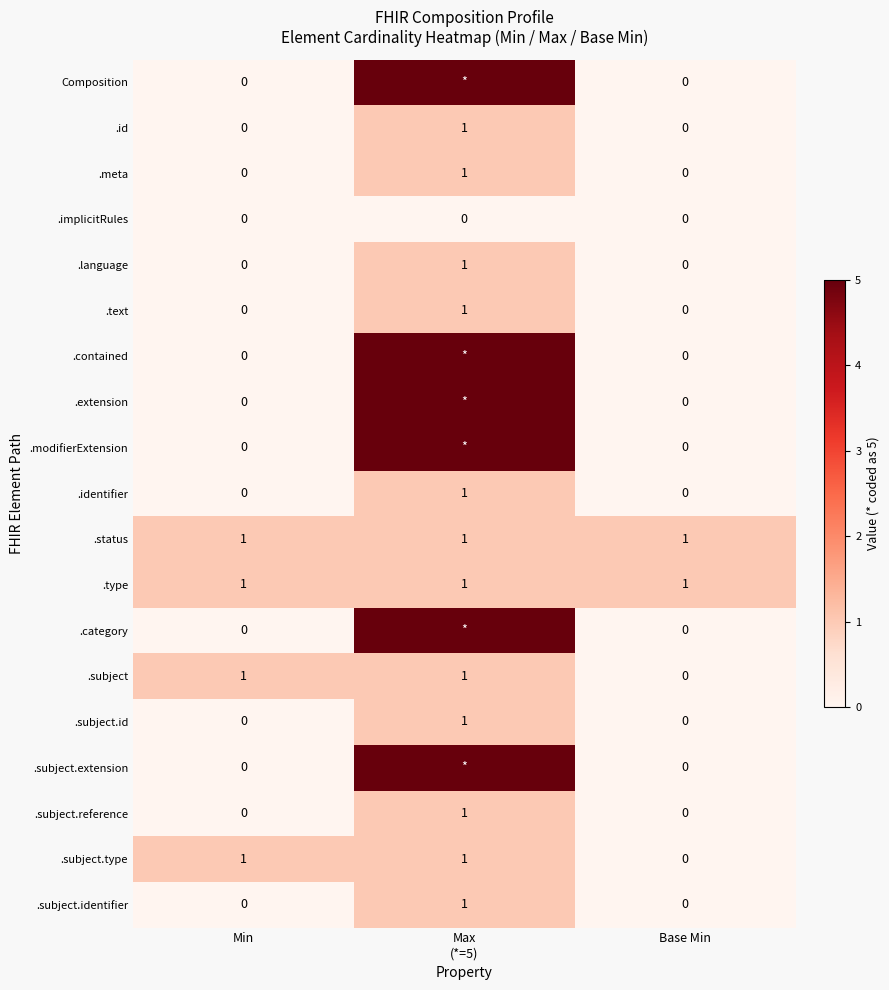

The value of .subject at Min is 1. True or false?

True